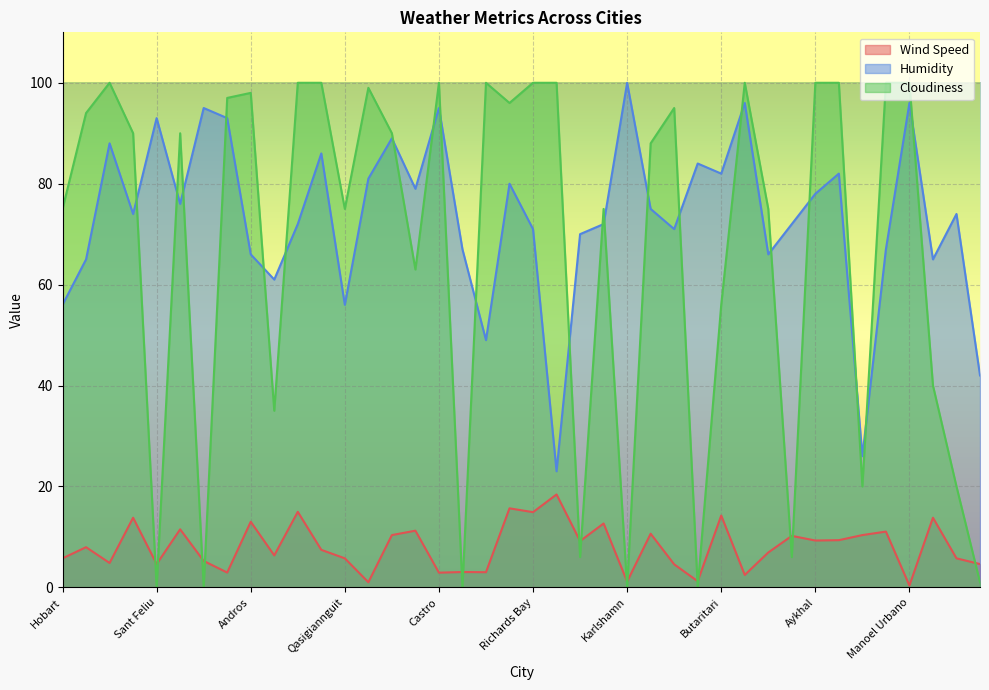

Reading left to right, transcribe all the data shown in this chart.

Wind Speed: 5.8	8.0	4.8	13.8	4.6	11.5	5.2	2.9	13.0	6.3	15.0	7.4	5.8	1.0	10.4	11.2	2.9	3.0	3.0	15.7	14.9	18.4	9.2	12.7	1.1	10.6	4.6	1.2	14.2	2.5	6.9	10.2	9.3	9.3	10.4	11.1	0.4	13.8	5.8	4.6
Humidity: 56.0	65.0	88.0	74.0	93.0	76.0	95.0	93.0	66.0	61.0	72.0	86.0	56.0	81.0	89.0	79.0	95.0	67.0	49.0	80.0	71.0	23.0	70.0	72.0	100.0	75.0	71.0	84.0	82.0	96.0	66.0	72.0	78.0	82.0	26.0	67.0	96.0	65.0	74.0	42.0
Cloudiness: 75.0	94.0	100.0	90.0	0.0	90.0	0.0	97.0	98.0	35.0	100.0	100.0	75.0	99.0	90.0	63.0	100.0	0.0	100.0	96.0	100.0	100.0	6.0	75.0	0.0	88.0	95.0	0.0	56.0	100.0	75.0	6.0	100.0	100.0	20.0	100.0	100.0	40.0	20.0	1.0